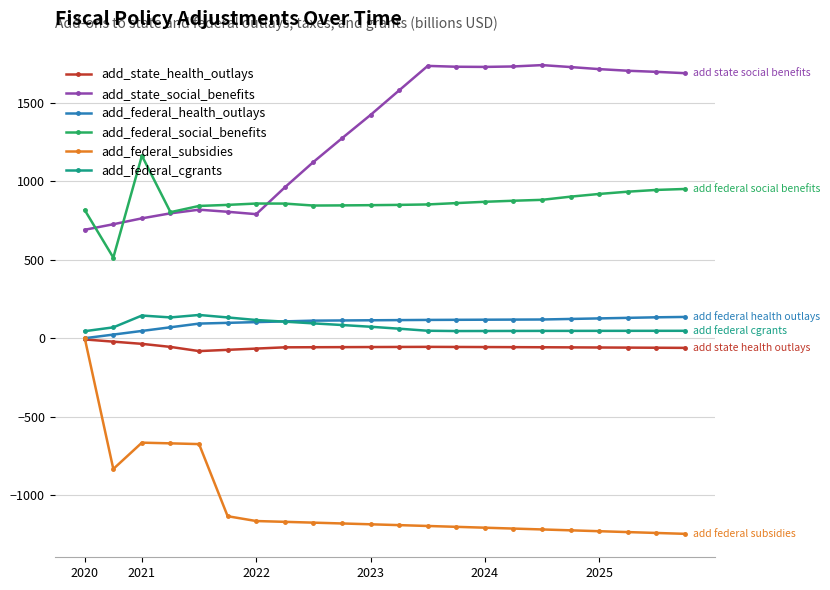

Which series has the largest range (max minus min)?

add_federal_subsidies